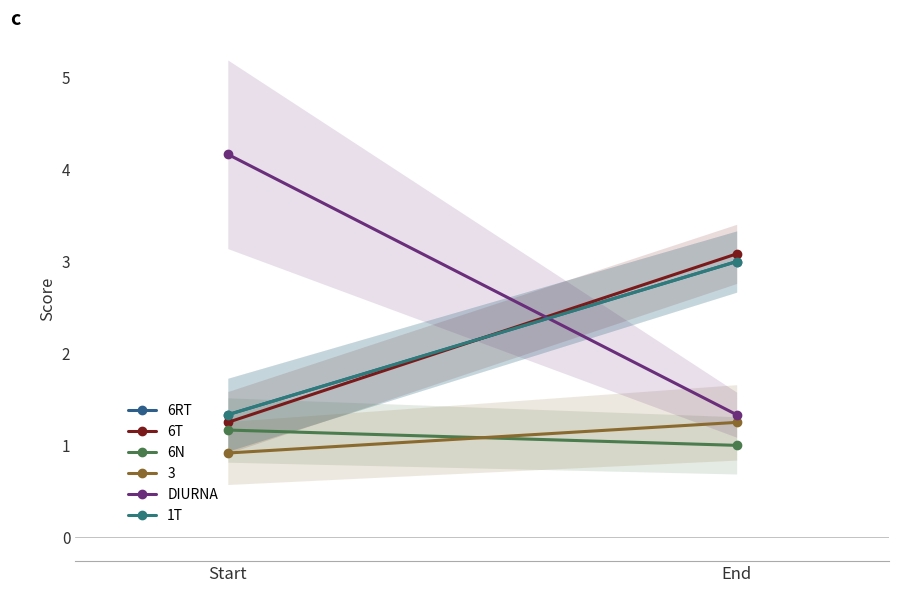

At which category does the chart reach its peak across all series?

Start